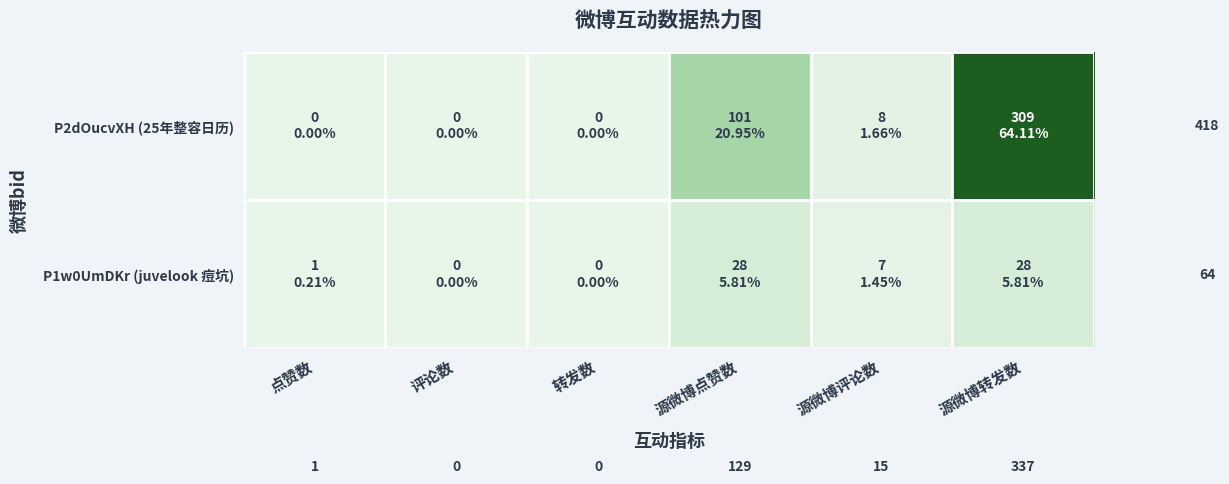

Which series has the widest spread of values?

P2dOucvXH (25年整容日历)